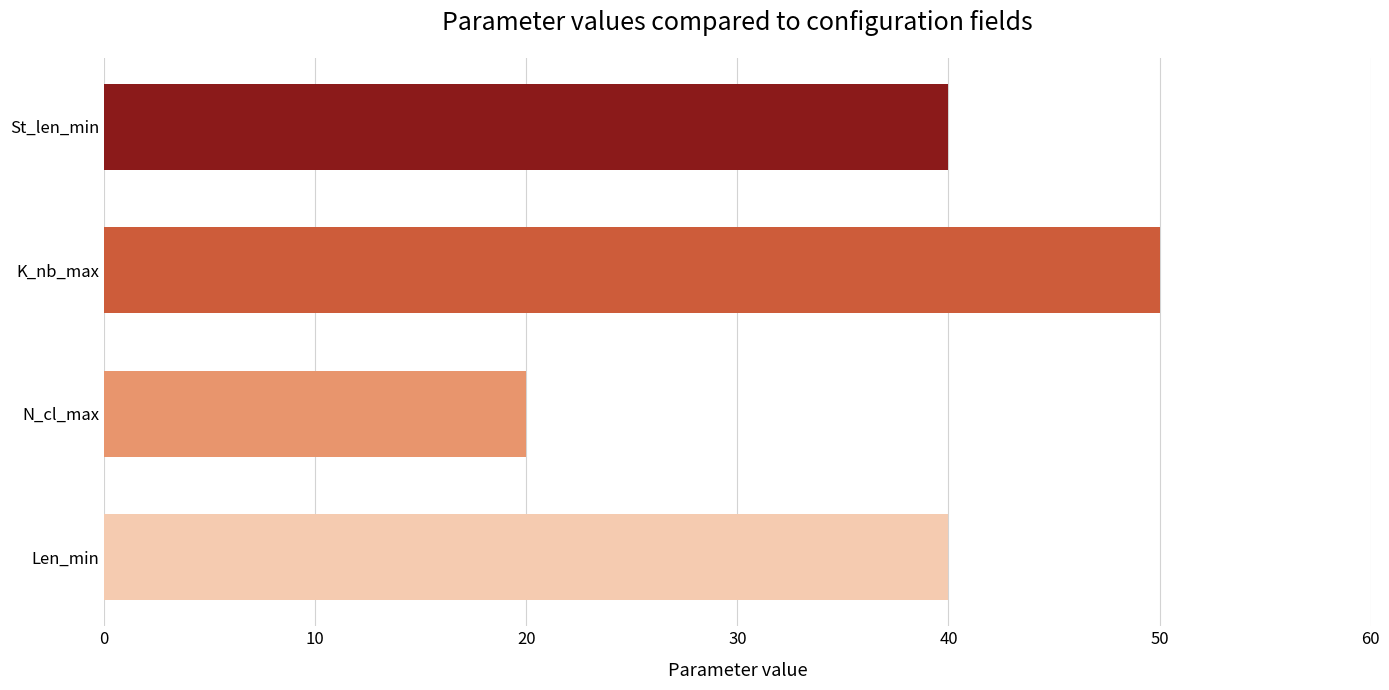

What is the label of the 2nd bar from the top?

K_nb_max